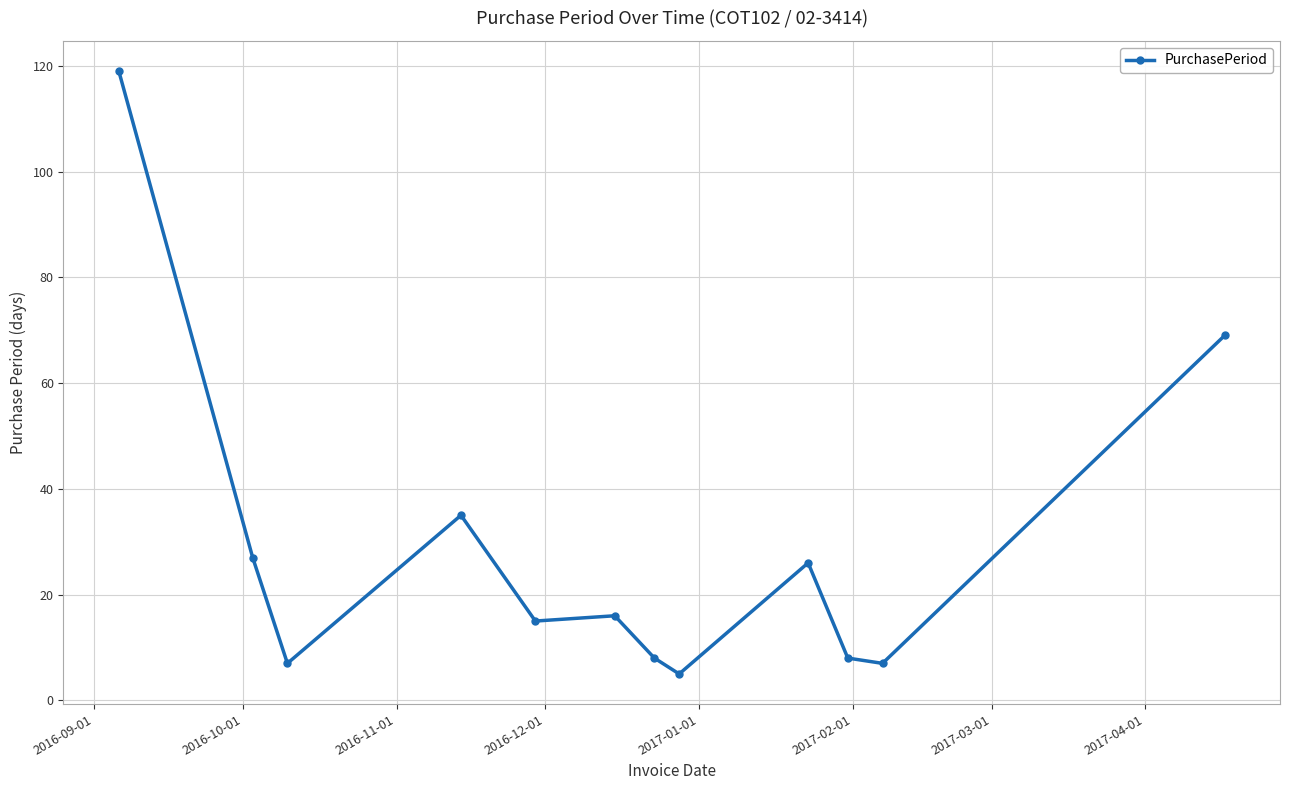

True or false: the data has more than 1 interior local peaks.

True